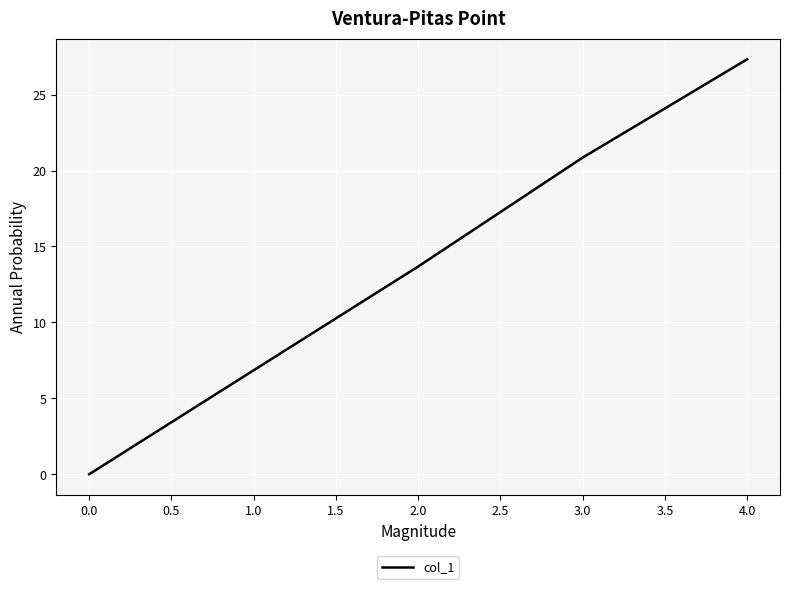

List the labels in order of value, smallest first.

0.0, 1.0, 2.0, 3.0, 4.0